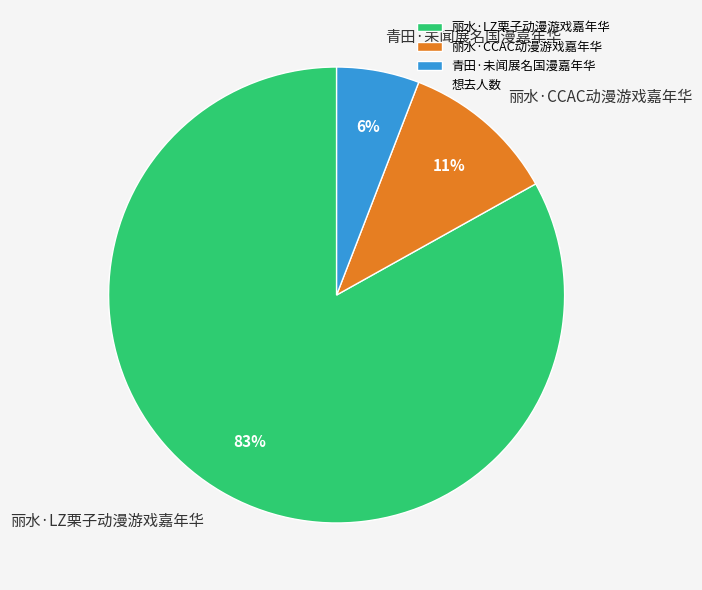

To the nearest percent, what percentage of the pie is 丽水·CCAC动漫游戏嘉年华?

11%